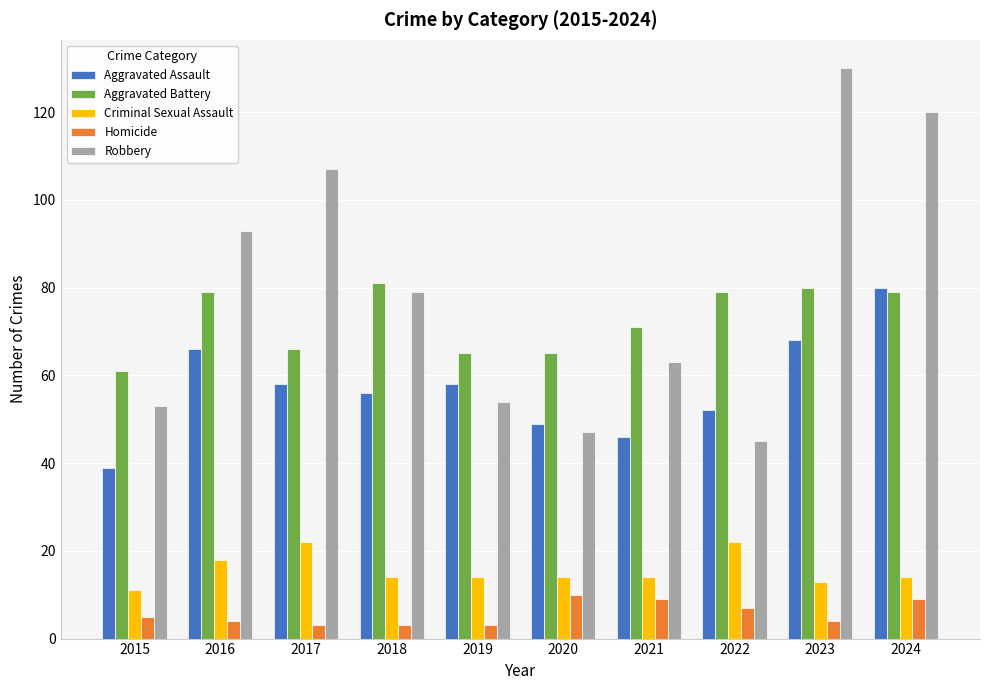

What is the total value across all series at 2017?

256